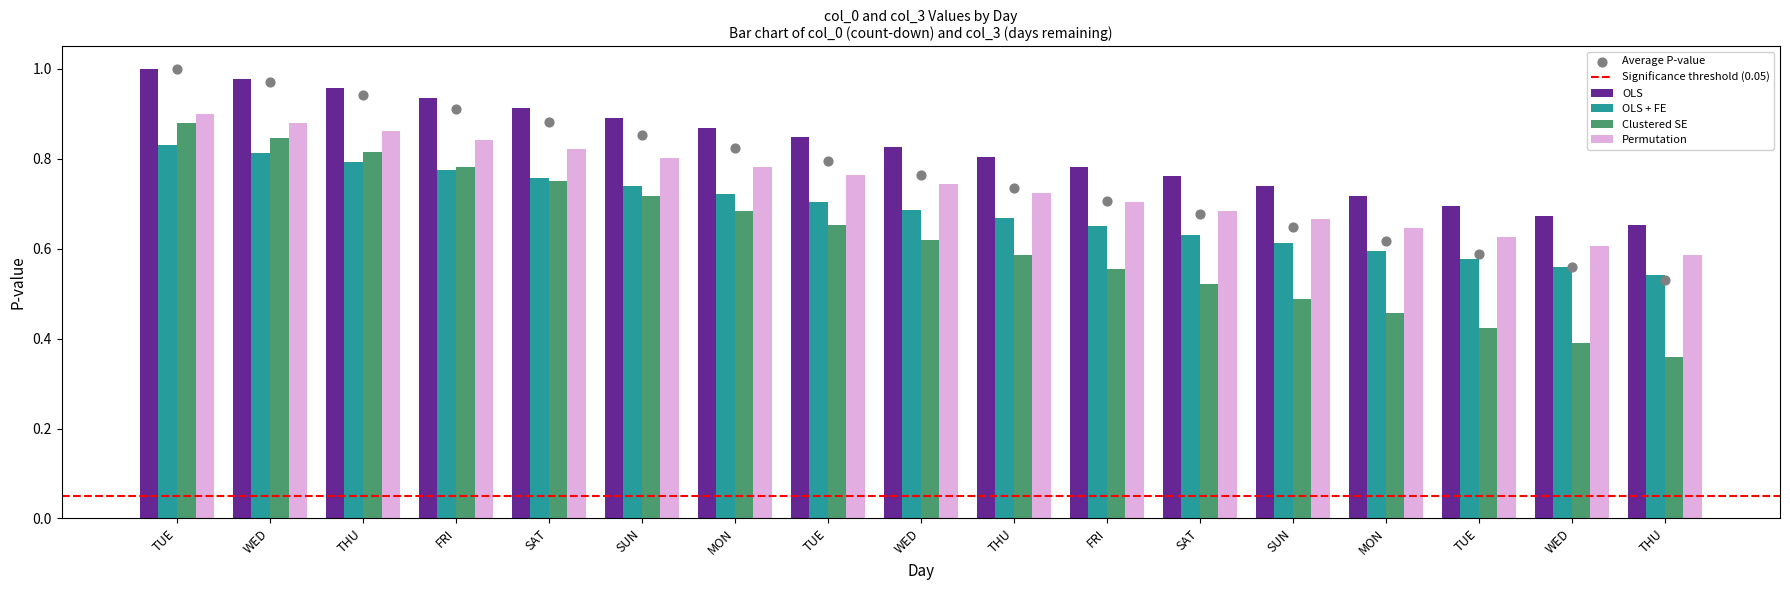

Which series has the largest total across all categories?

col_3